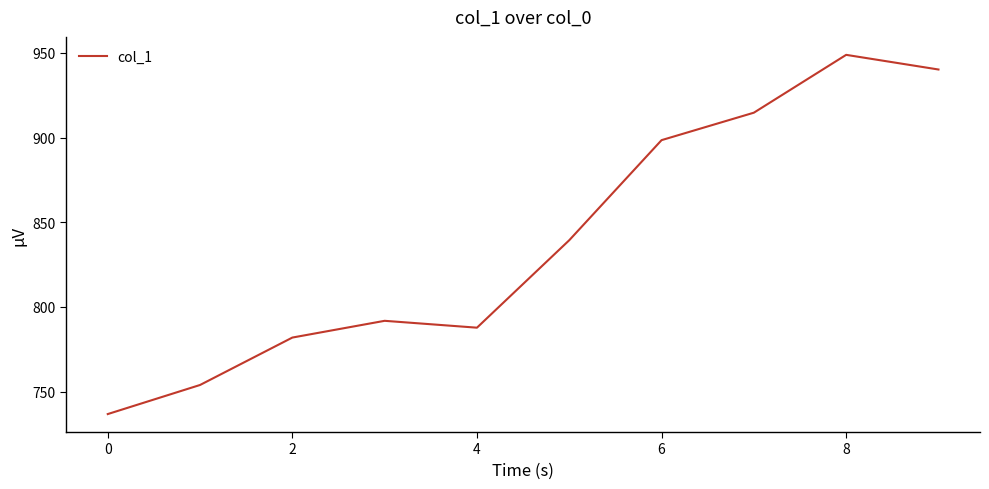

What is the difference between the maximum and minimum values?

212.0